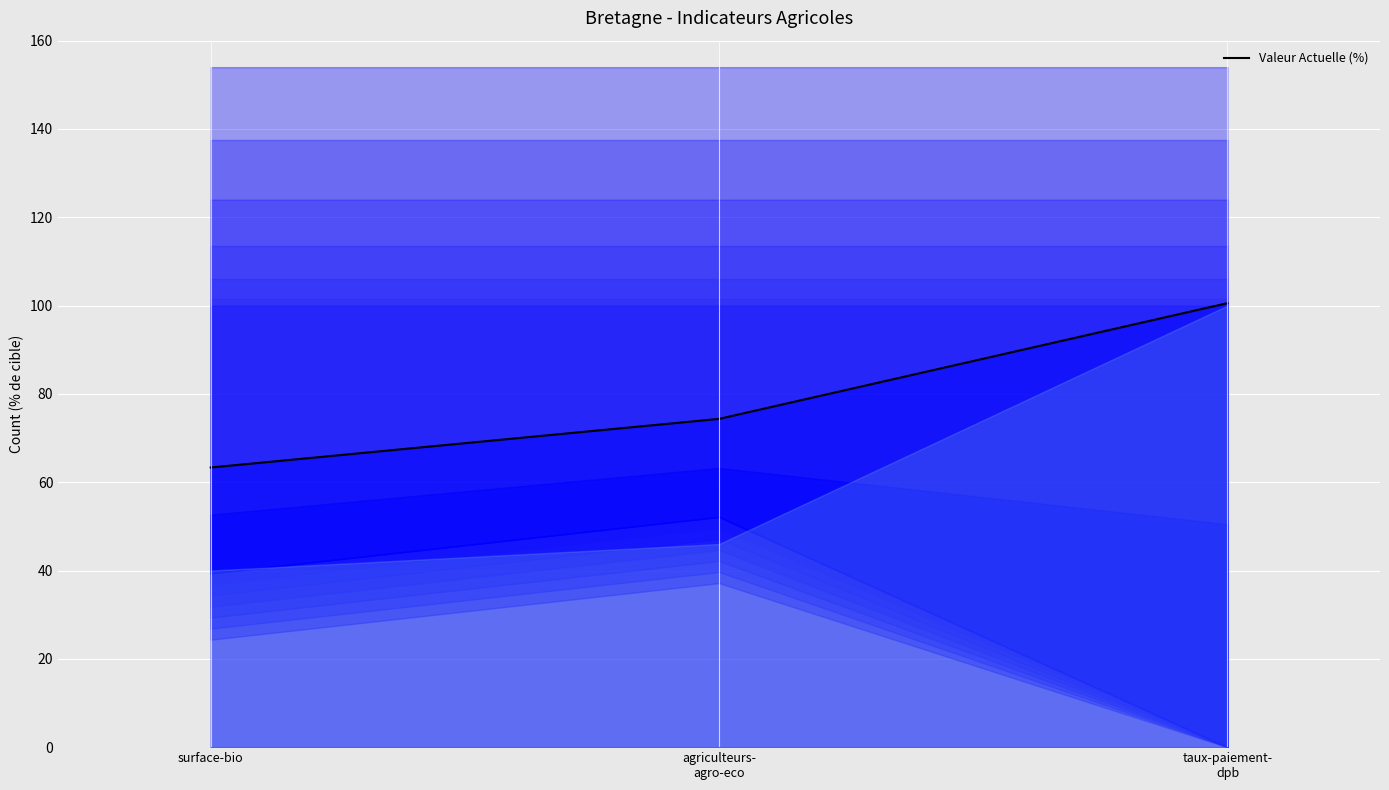

What is the sum of all values?

238.2